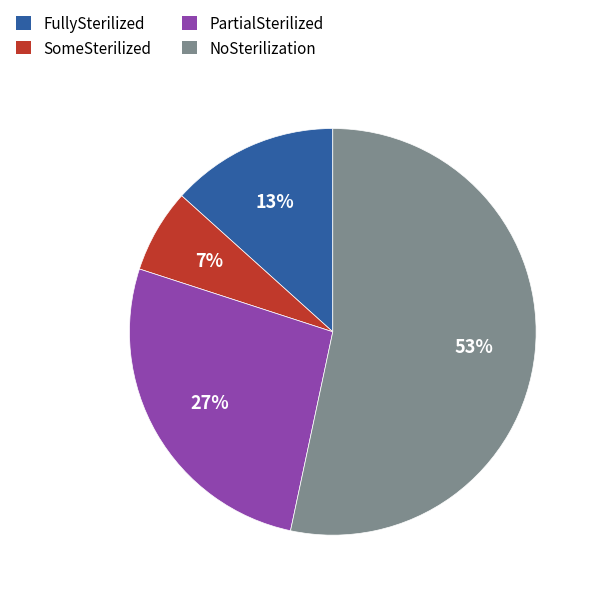

Combined, do PartialSterilized and NoSterilization account for over 50%?

Yes